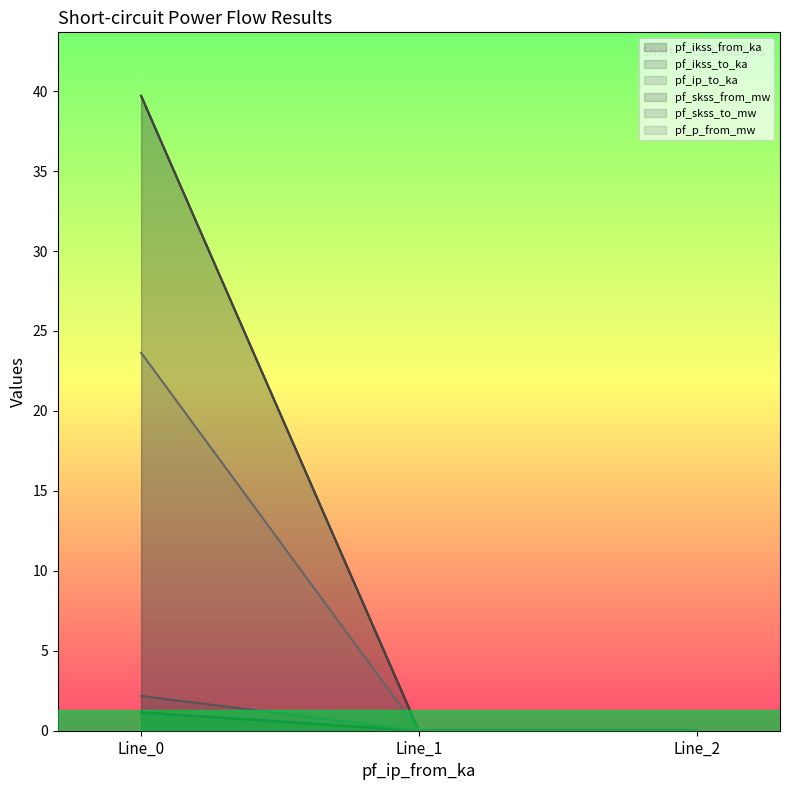

True or false: pf_ip_to_ka has a value of 0.0 at Line_1.

True